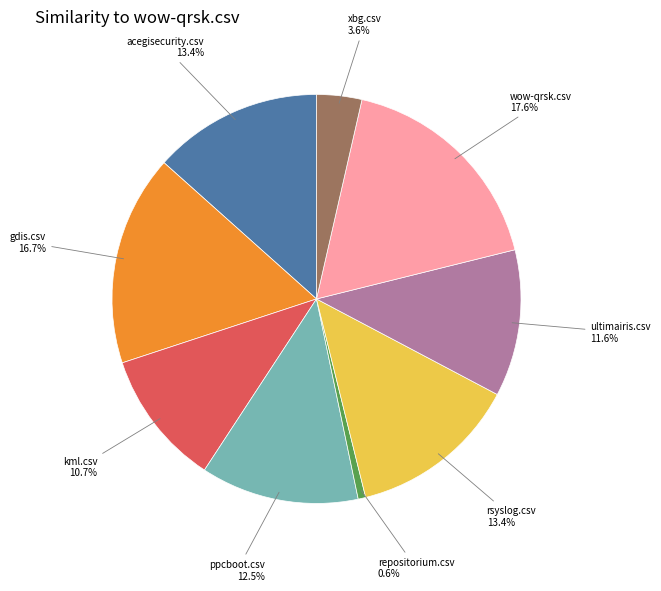

Does any single category account for the majority?

No